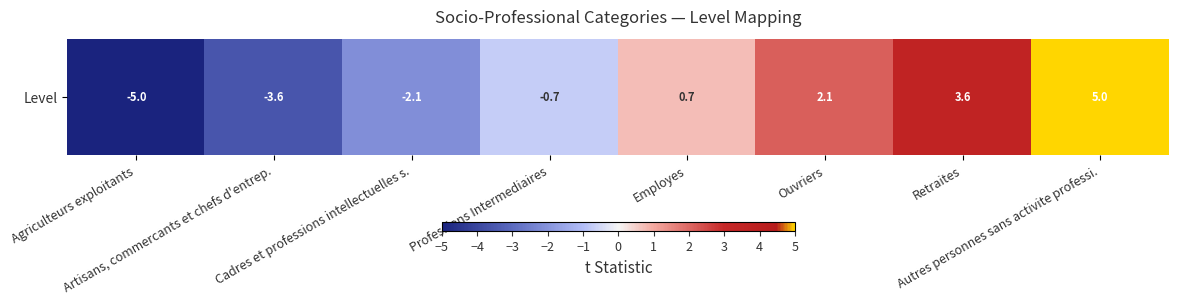

Count the number of values greater than 0.

4